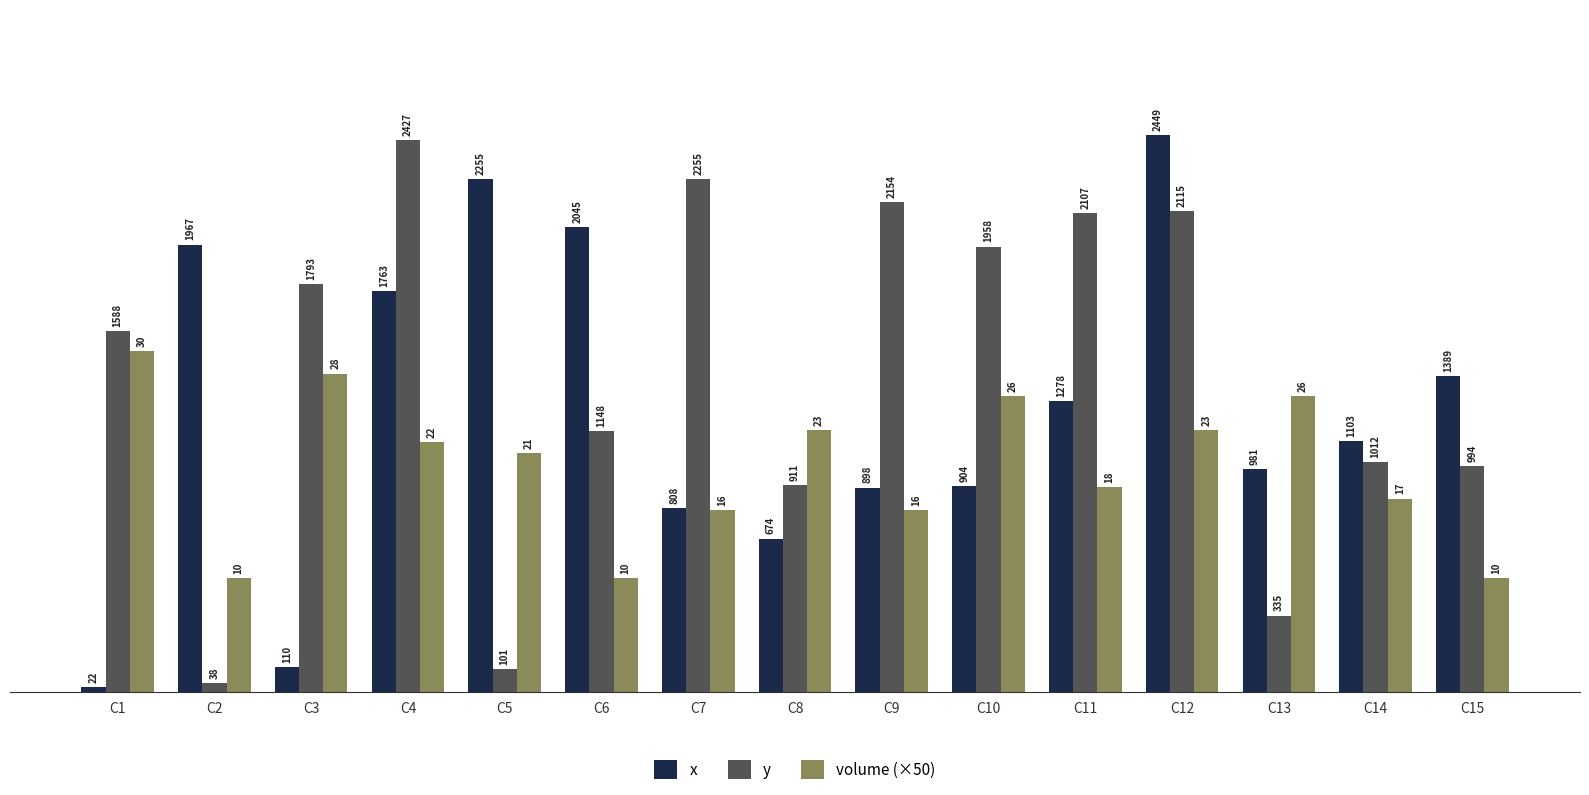

What is the lowest value of the y series?

38